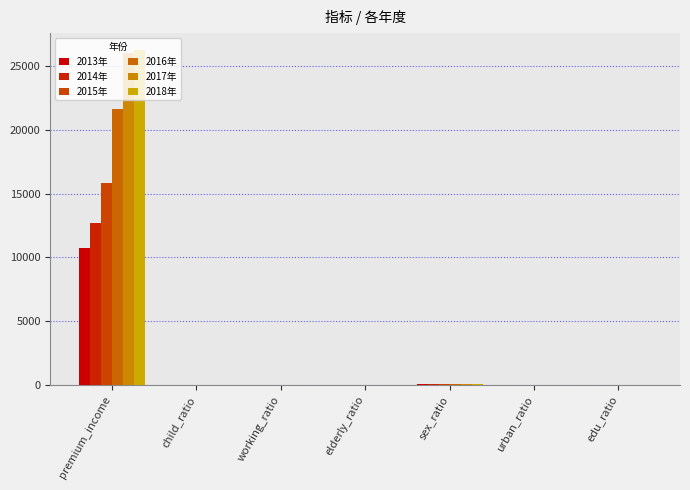

Reading right to left, what are all the values shown in this chart?

2013年: edu_ratio=0.1	urban_ratio=0.5	sex_ratio=105.1	elderly_ratio=0.1	working_ratio=0.7	child_ratio=0.2	premium_income=10741.0
2014年: edu_ratio=0.1	urban_ratio=0.6	sex_ratio=105.1	elderly_ratio=0.1	working_ratio=0.7	child_ratio=0.2	premium_income=12690.0
2015年: edu_ratio=0.1	urban_ratio=0.6	sex_ratio=105.0	elderly_ratio=0.1	working_ratio=0.7	child_ratio=0.2	premium_income=15859.0
2016年: edu_ratio=0.1	urban_ratio=0.6	sex_ratio=105.0	elderly_ratio=0.1	working_ratio=0.7	child_ratio=0.2	premium_income=21638.3
2017年: edu_ratio=0.1	urban_ratio=0.6	sex_ratio=104.8	elderly_ratio=0.1	working_ratio=0.7	child_ratio=0.2	premium_income=26040.0
2018年: edu_ratio=0.1	urban_ratio=0.6	sex_ratio=104.6	elderly_ratio=0.1	working_ratio=0.7	child_ratio=0.2	premium_income=26261.0